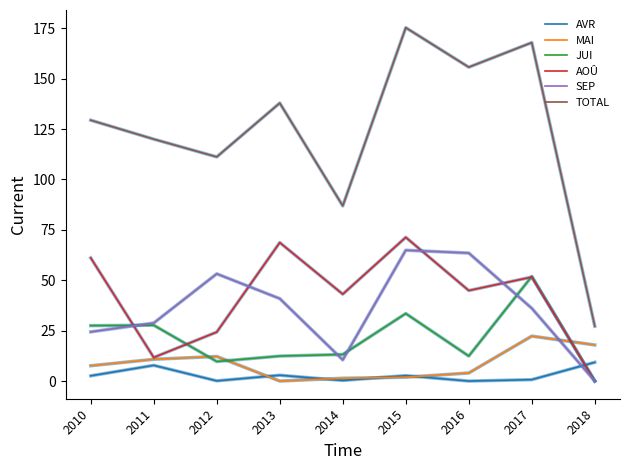

What is the difference between the AOÛ values at 2016 and 2012?

20.6